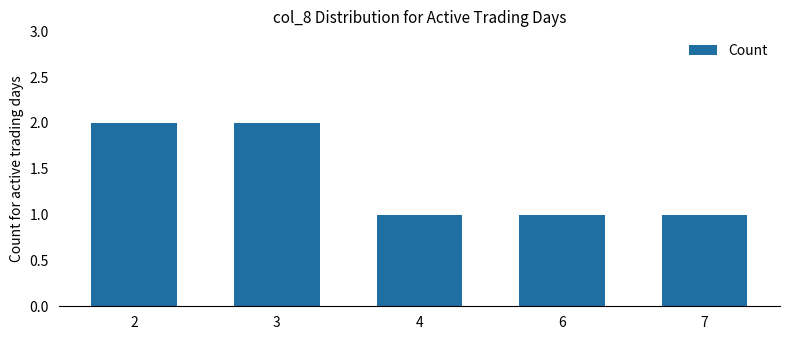

What is the maximum value shown in the chart?

2